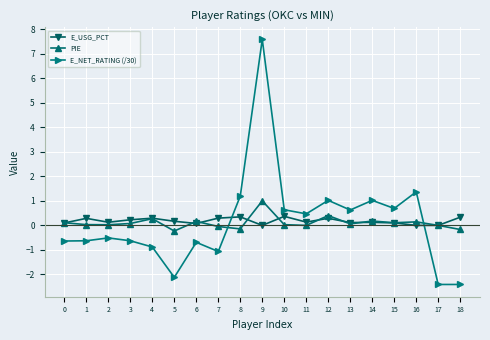

True or false: PIE and E_NET_RATING (/30) cross at least once.

True